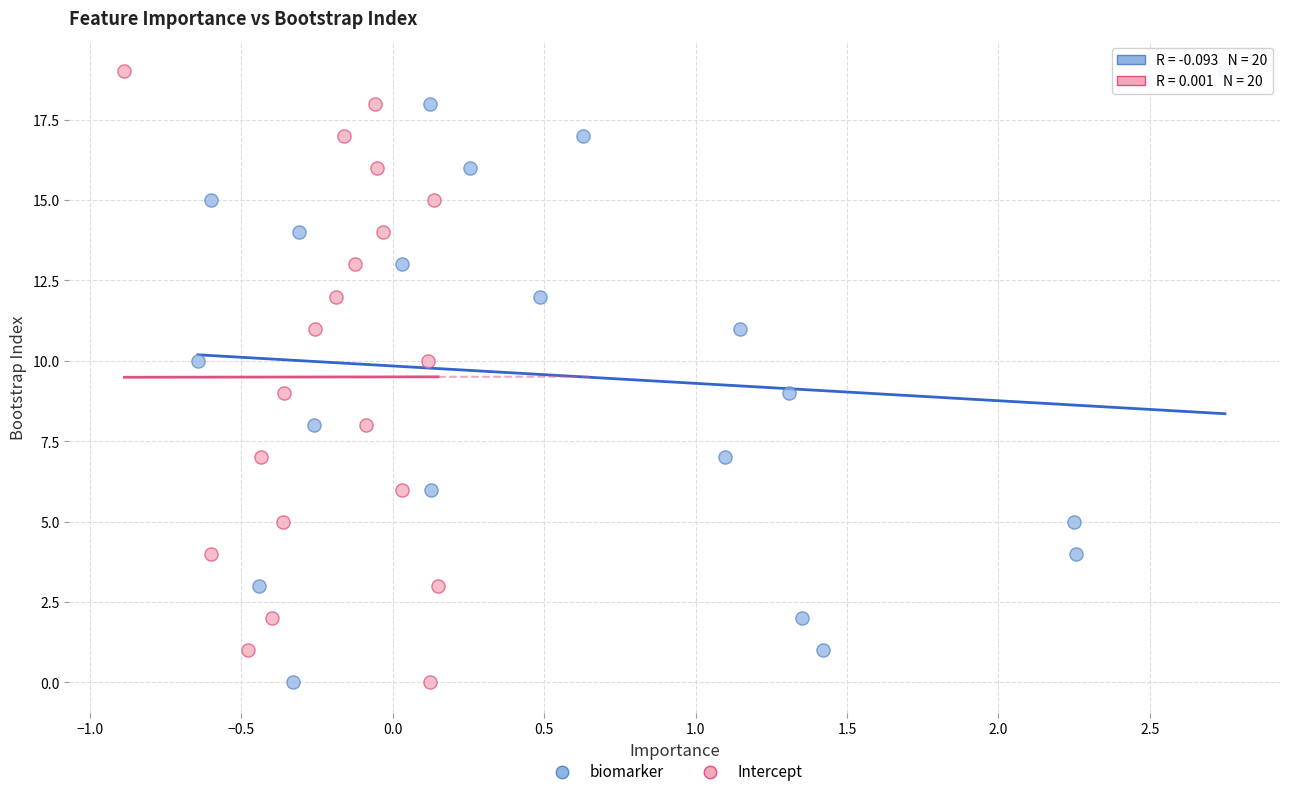

What are all the series names shown in the legend?

biomarker, Intercept